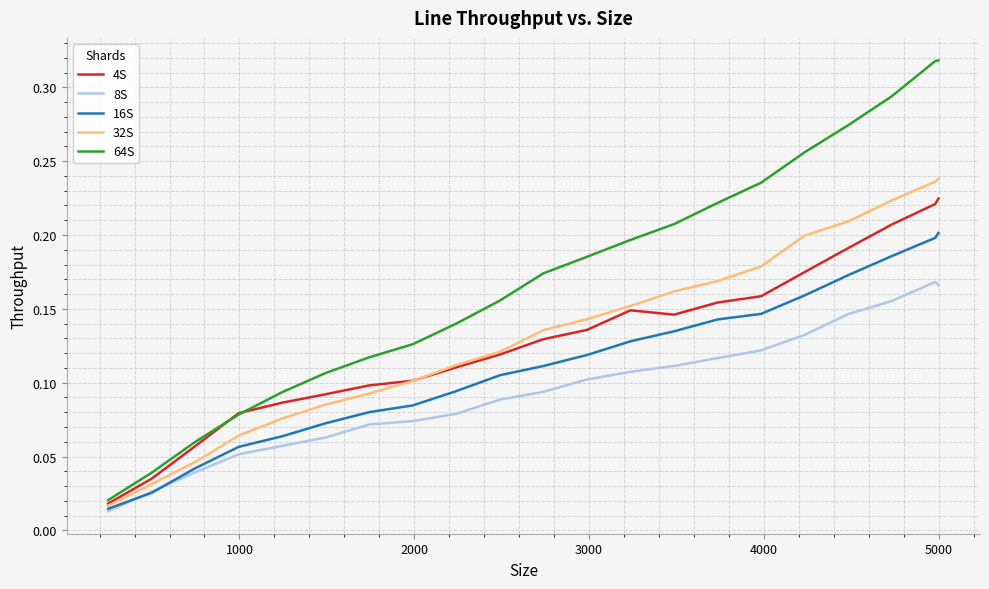

Rank the series by their maximum value, from lowest to highest.

8S, 16S, 4S, 32S, 64S